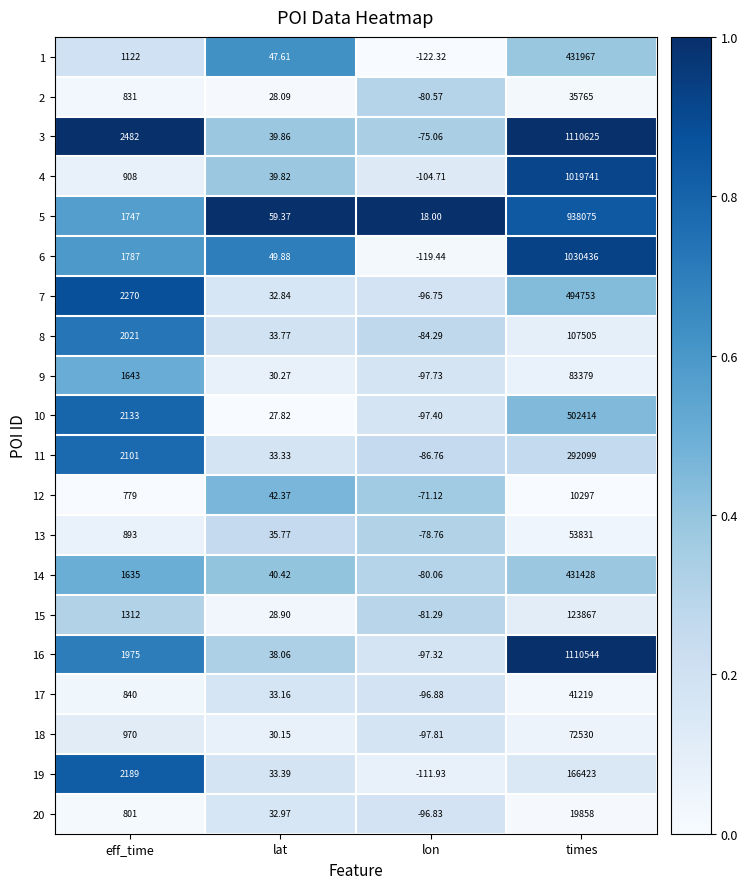

What is the greatest value displayed?

1110625.0